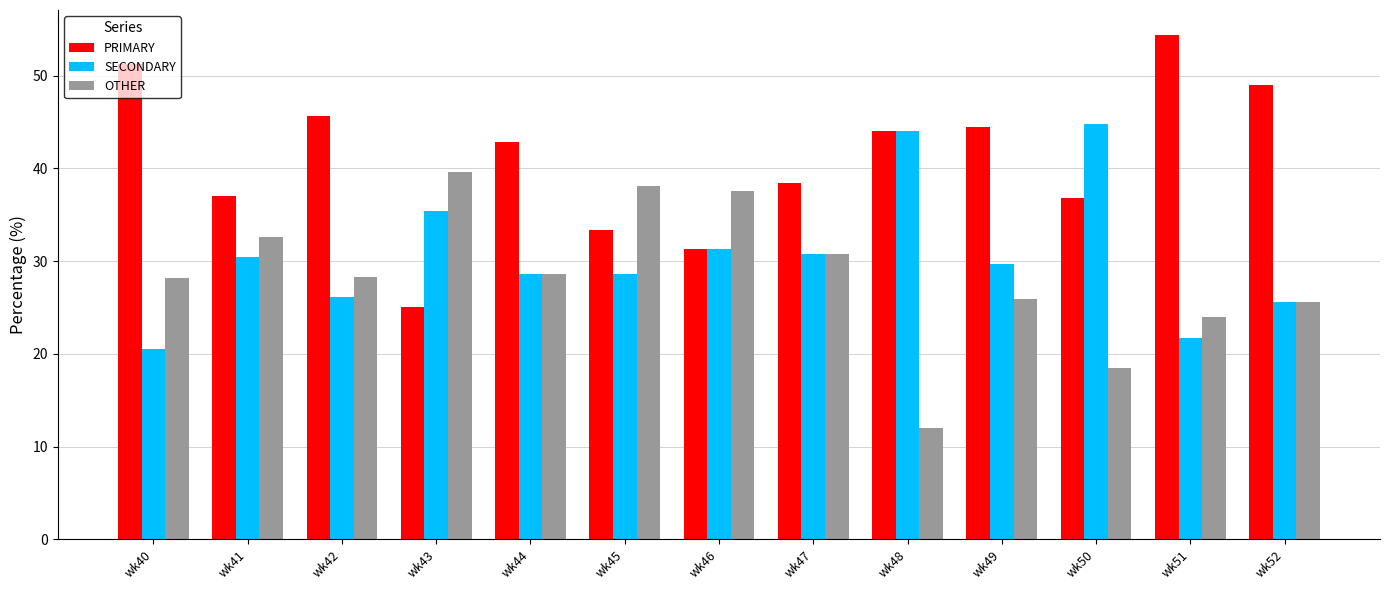

How many categories are shown in the chart?

13